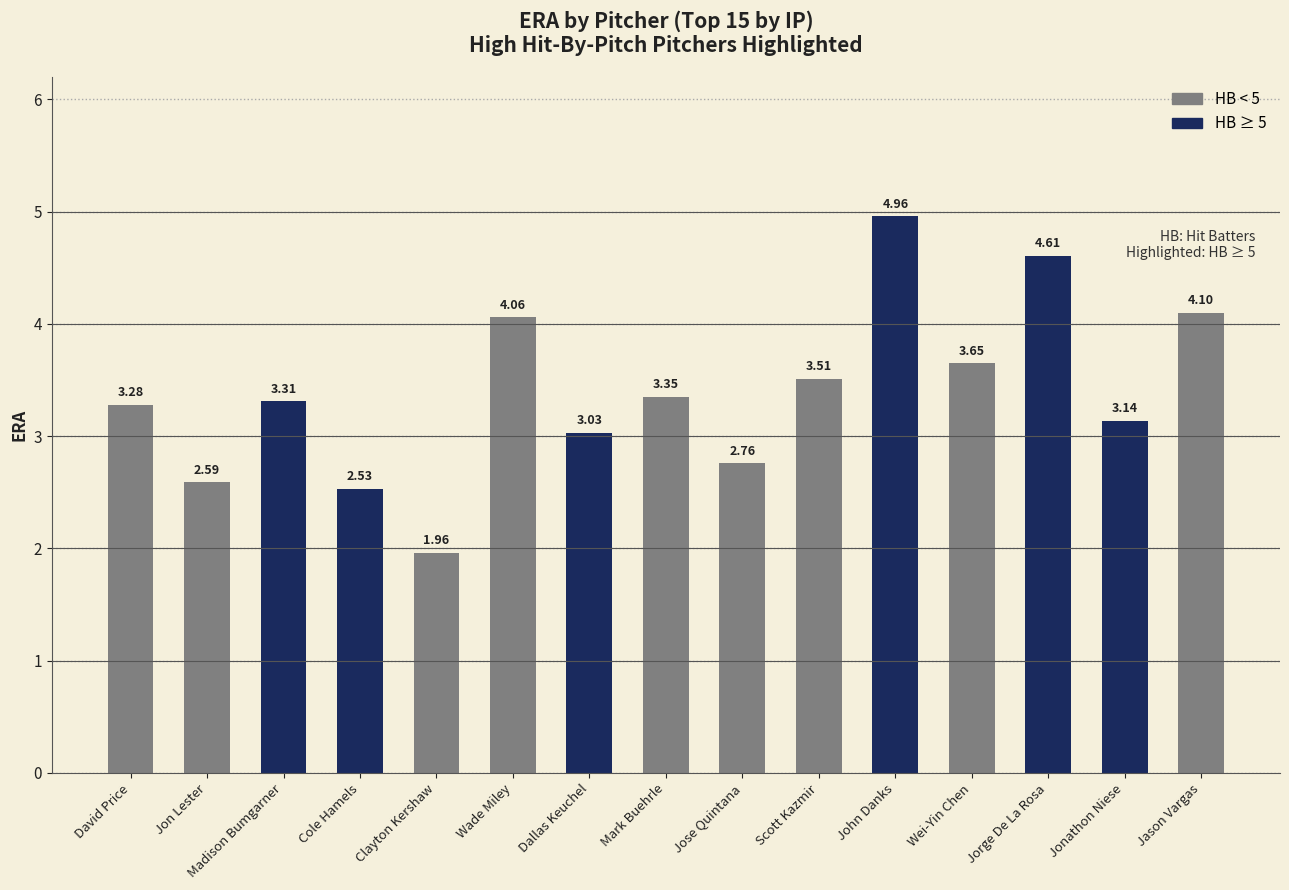

What is the change in value from Jon Lester to Wei-Yin Chen?

+1.1